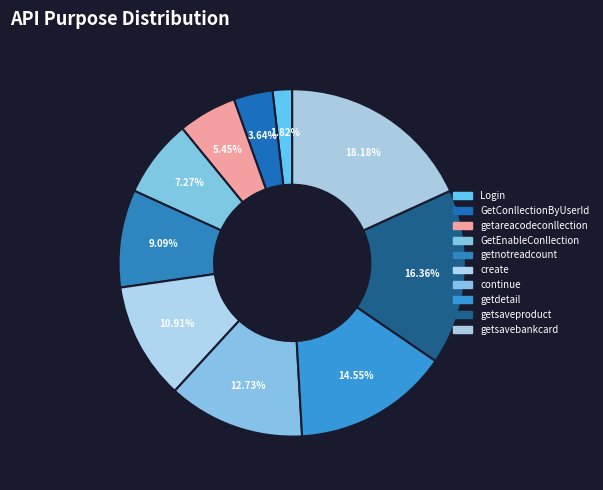

To the nearest percent, what is the difference between the getsaveproduct and Login slice percentages?

15%